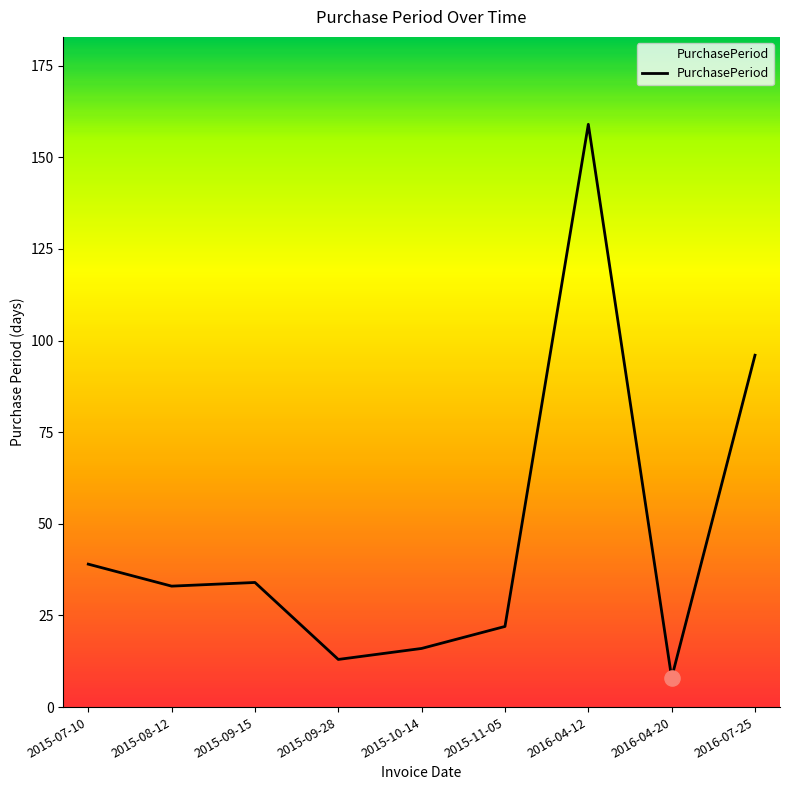

Which has a higher value, 2015-11-05 or 2015-07-10?

2015-07-10